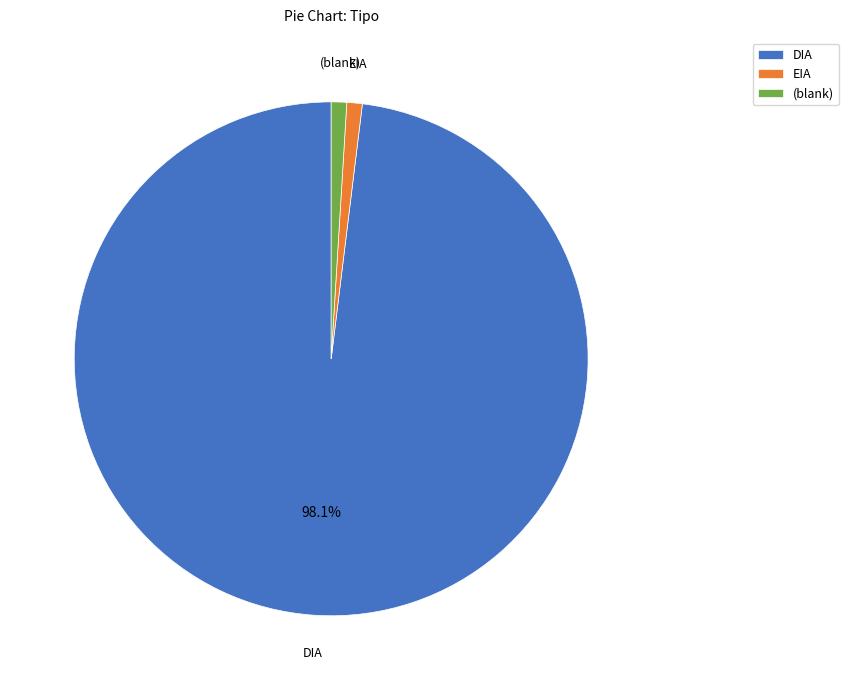

How many slices are in this pie chart?

3